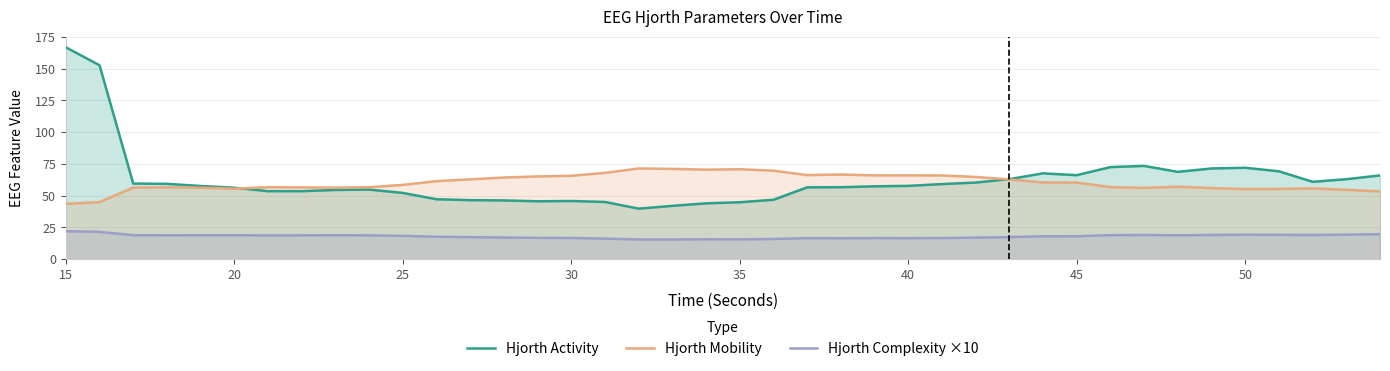

True or false: Hjorth Complexity ×10 and Hjorth Activity cross at least once.

False